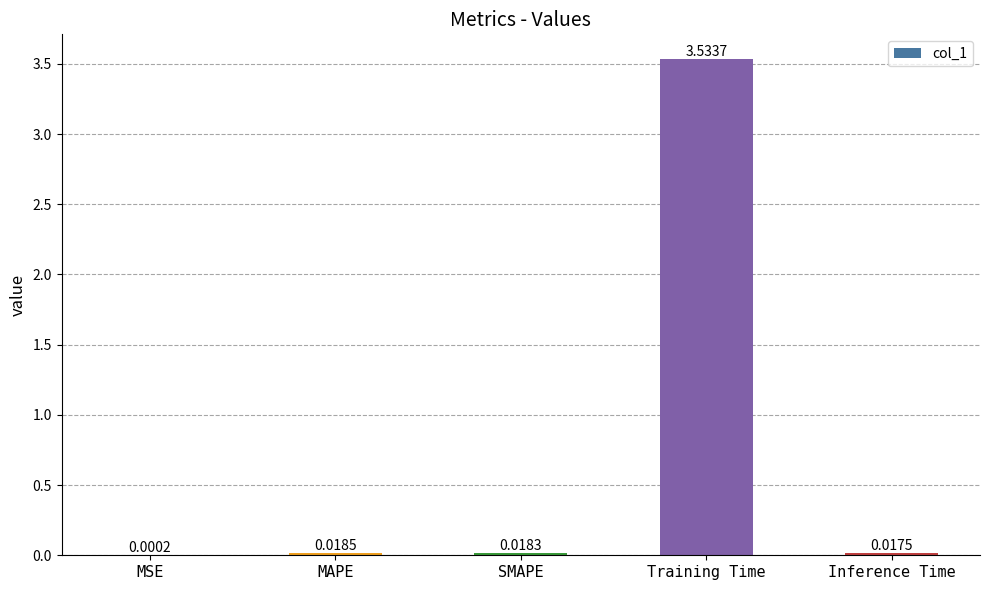

Which has a higher value, SMAPE or MSE?

SMAPE